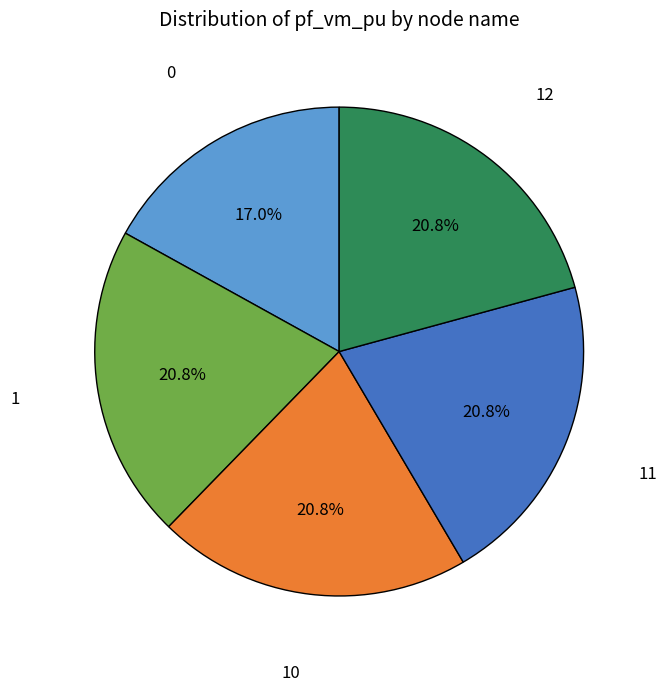

Is it true that 10 is 14% of the pie?

False